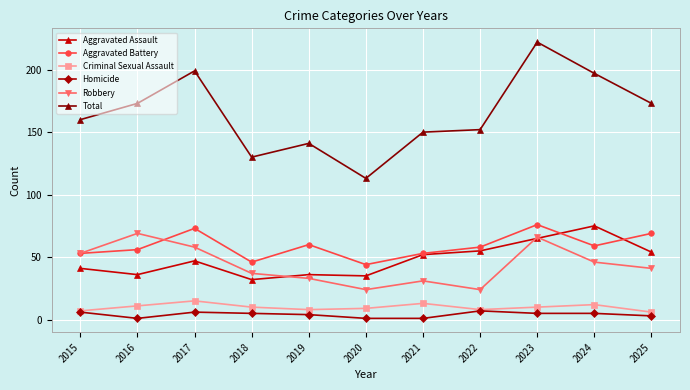

Reading left to right, what are all the values shown in this chart?

Aggravated Assault: 2015=41	2016=36	2017=47	2018=32	2019=36	2020=35	2021=52	2022=55	2023=65	2024=75	2025=54
Aggravated Battery: 2015=53	2016=56	2017=73	2018=46	2019=60	2020=44	2021=53	2022=58	2023=76	2024=59	2025=69
Criminal Sexual Assault: 2015=7	2016=11	2017=15	2018=10	2019=8	2020=9	2021=13	2022=8	2023=10	2024=12	2025=6
Homicide: 2015=6	2016=1	2017=6	2018=5	2019=4	2020=1	2021=1	2022=7	2023=5	2024=5	2025=3
Robbery: 2015=53	2016=69	2017=58	2018=37	2019=33	2020=24	2021=31	2022=24	2023=66	2024=46	2025=41
Total: 2015=160	2016=173	2017=199	2018=130	2019=141	2020=113	2021=150	2022=152	2023=222	2024=197	2025=173